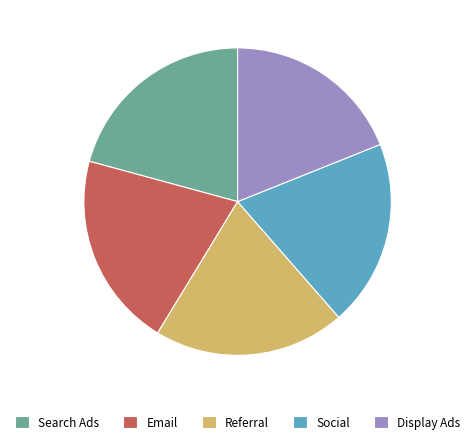

Which has a higher value, Social or Referral?

Referral